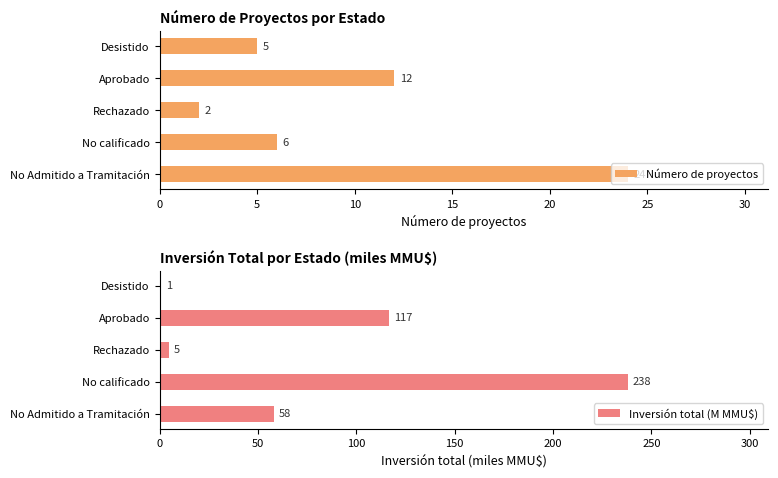

Rank the series by their maximum value, from lowest to highest.

Número de proyectos, Inversión total (M MMU$)